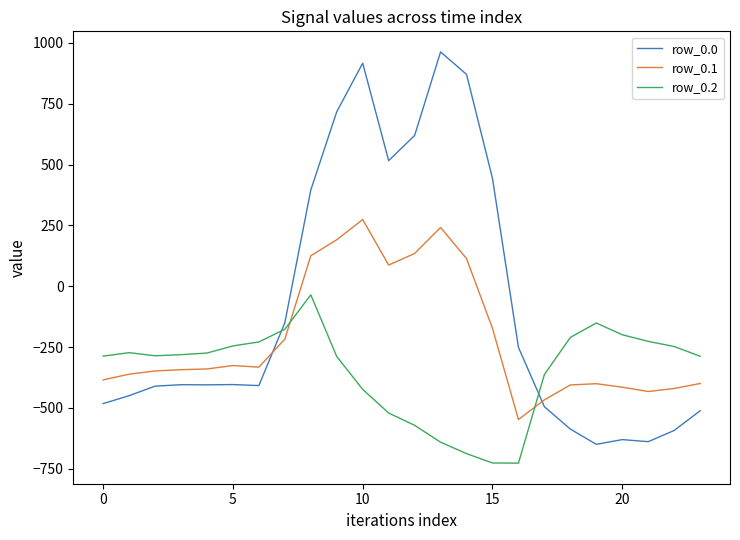

What is the minimum value shown in the chart?

-726.6